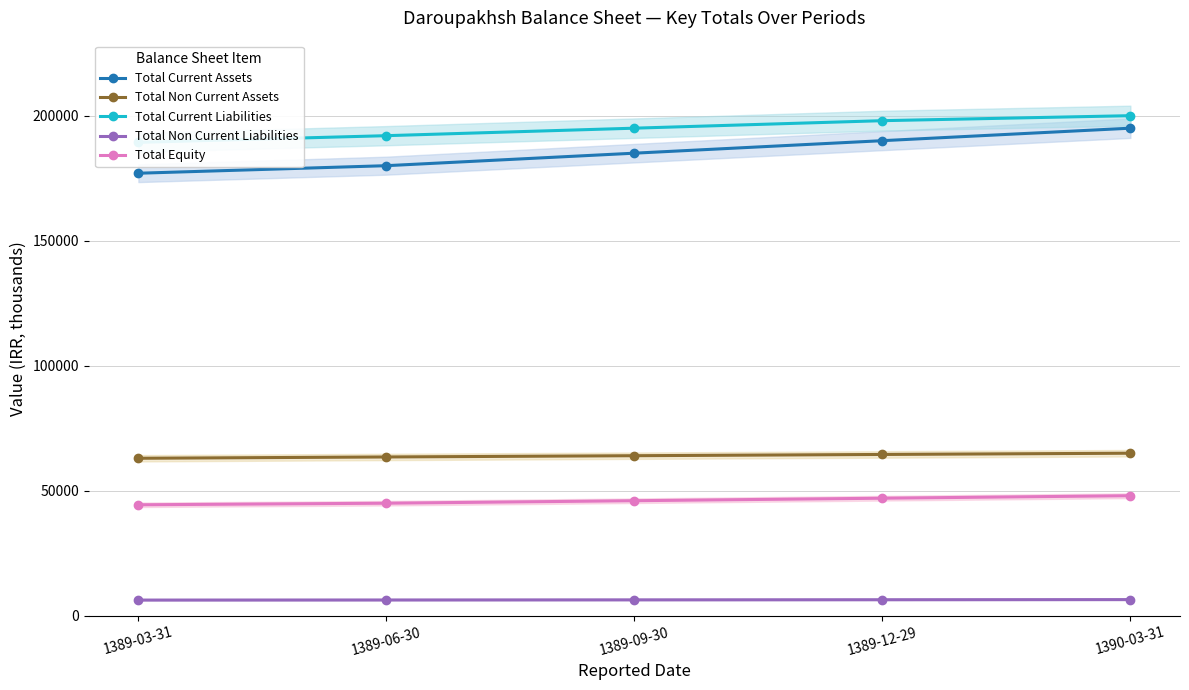

Reading right to left, transcribe all the data shown in this chart.

Total Current Assets: 195000	190000	185000	180000	176979
Total Non Current Assets: 65000	64500	64000	63500	62976
Total Current Liabilities: 200000	198000	195000	192000	189323
Total Non Current Liabilities: 6450	6400	6350	6300	6262
Total Equity: 48000	47000	46000	45000	44370